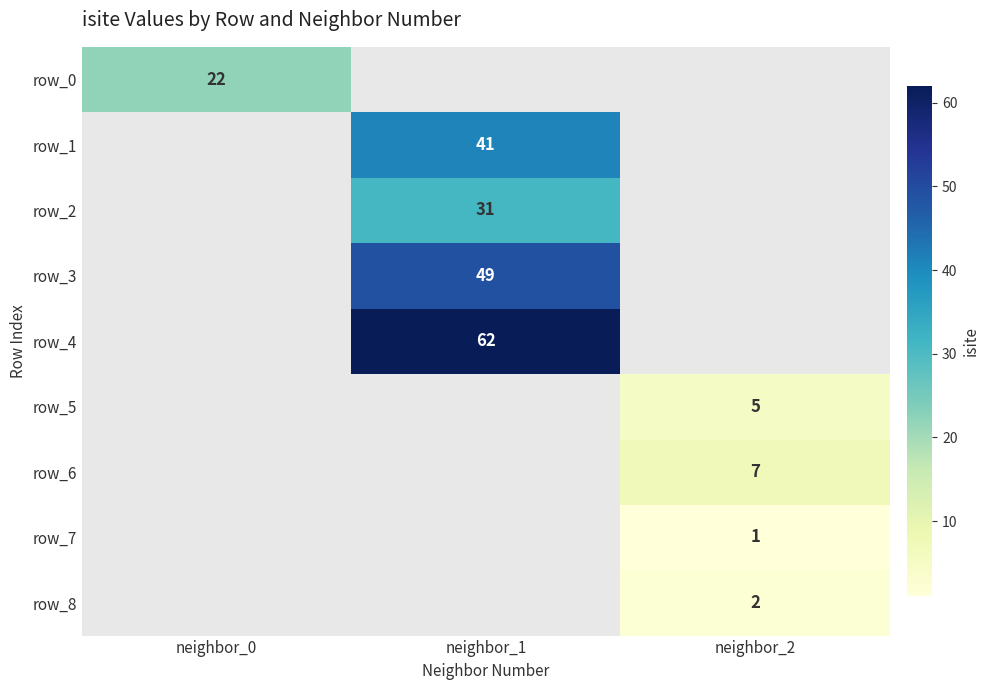

Which series has the widest spread of values?

row_0